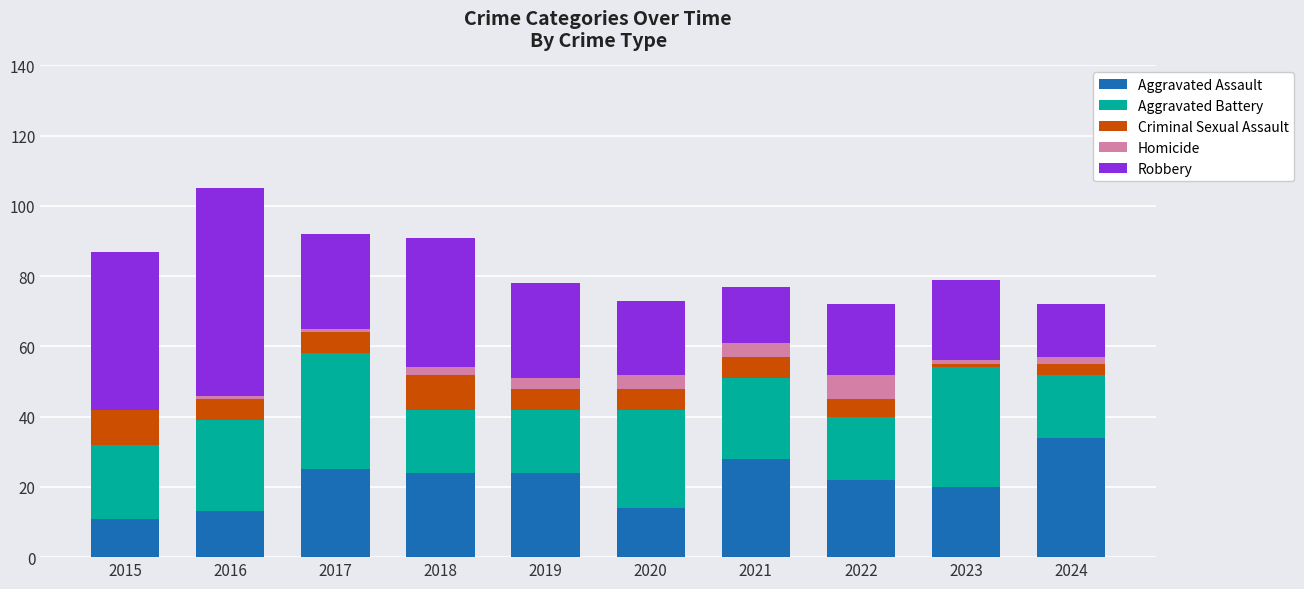

What are all the series names shown in the legend?

Aggravated Assault, Aggravated Battery, Criminal Sexual Assault, Homicide, Robbery